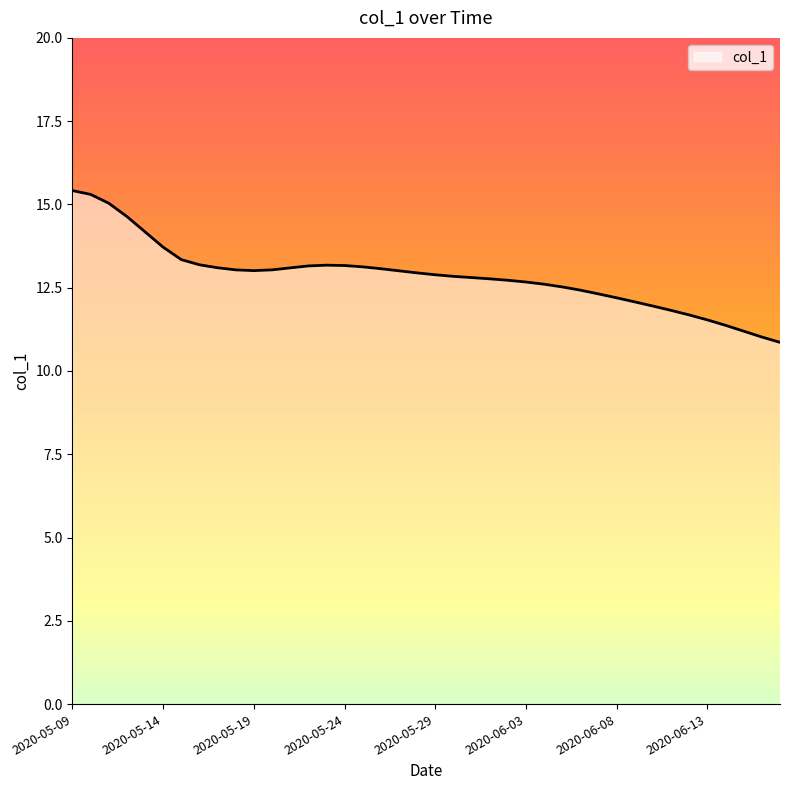

What is the minimum value shown in the chart?

10.9